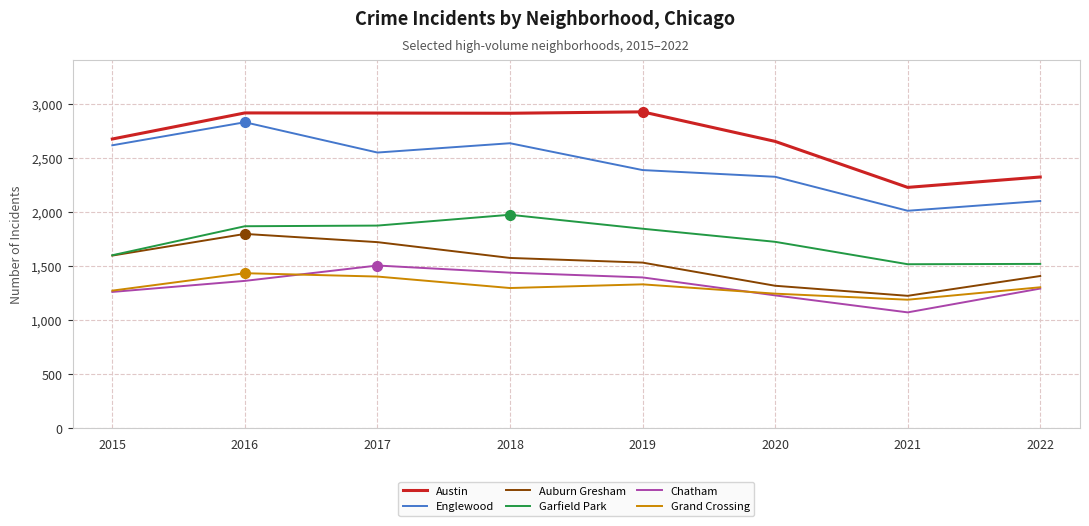

What is the maximum value shown in the chart?

2923